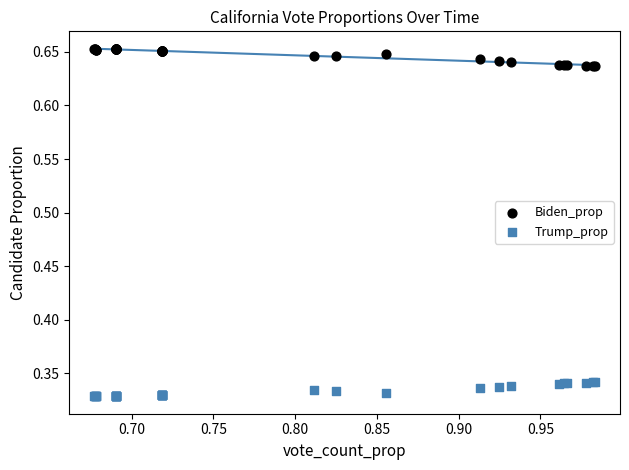

Which series reaches the minimum Y coordinate?

Trump_prop